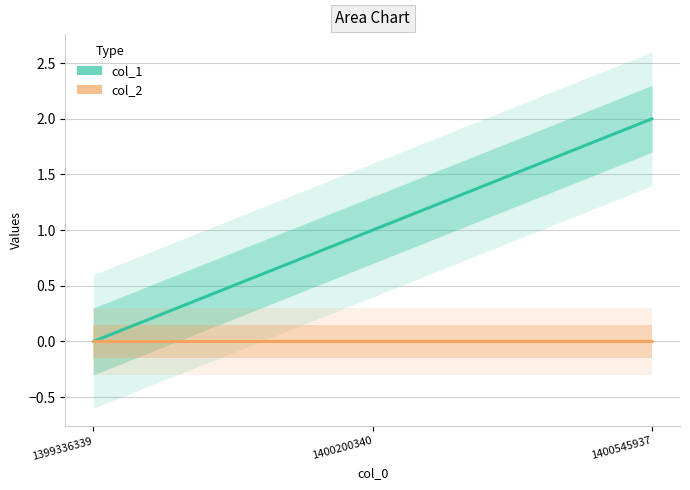

At which category does the chart reach its peak across all series?

1400545937